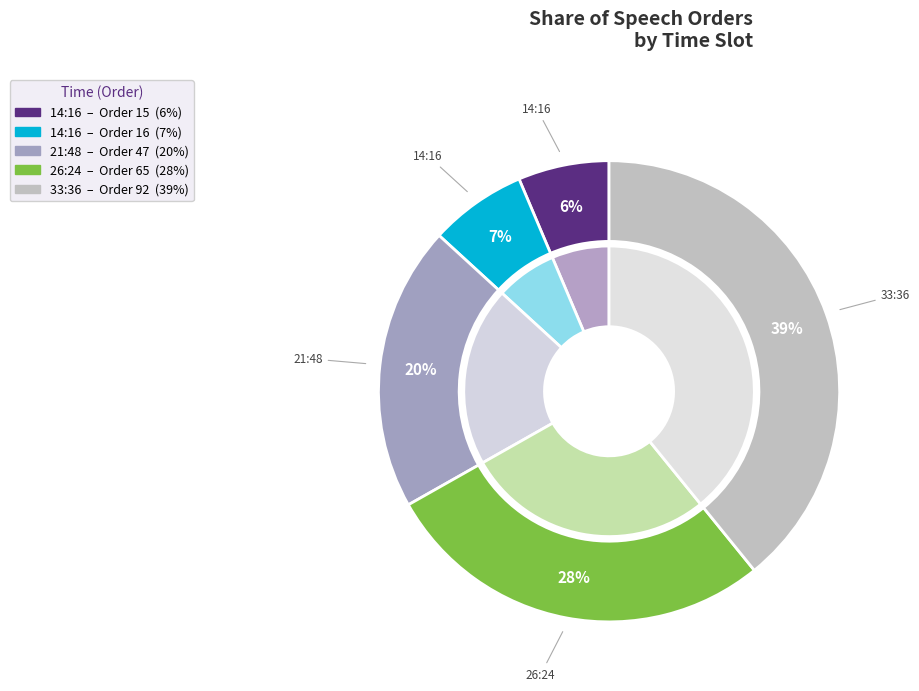

What is the smallest slice in the pie chart?

14:16 (row 15)